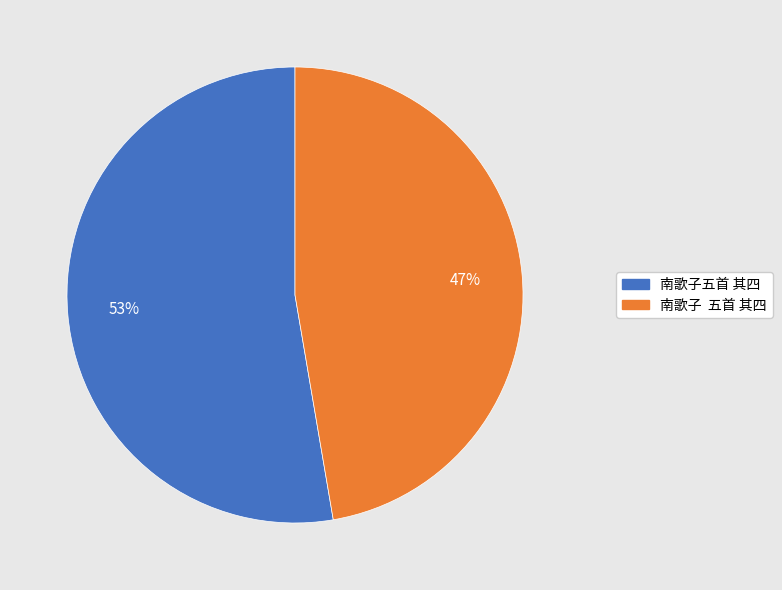

Is it true that 南歌子 五首 其四 is 47% of the pie?

True